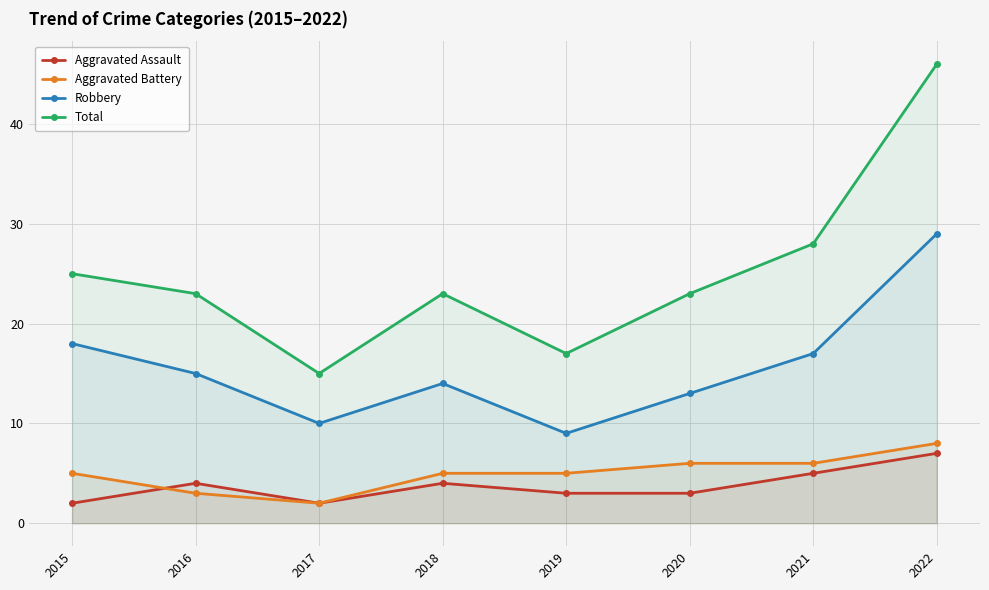

True or false: Aggravated Battery has a value of 1 at 2016.

False